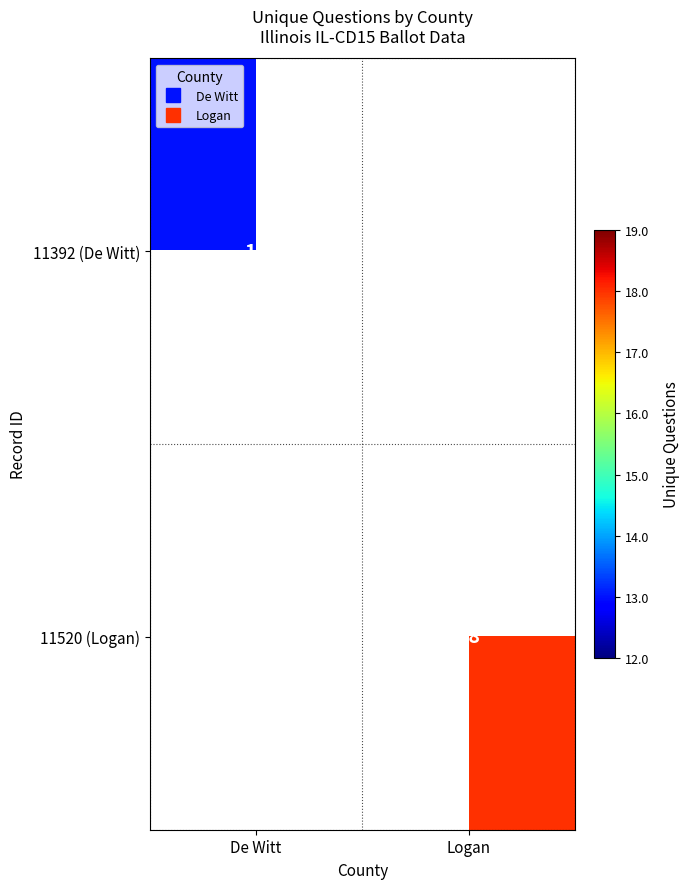

List the series in order of their overall mean, highest first.

11392 (De Witt), 11520 (Logan)